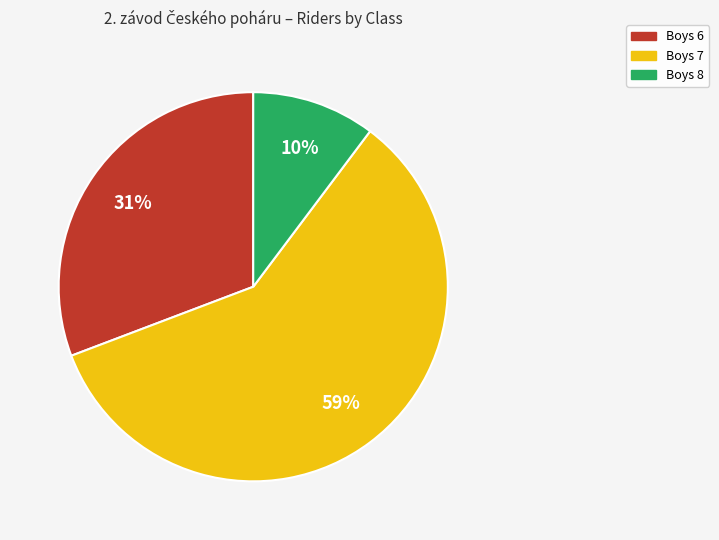

How many slices are in this pie chart?

3